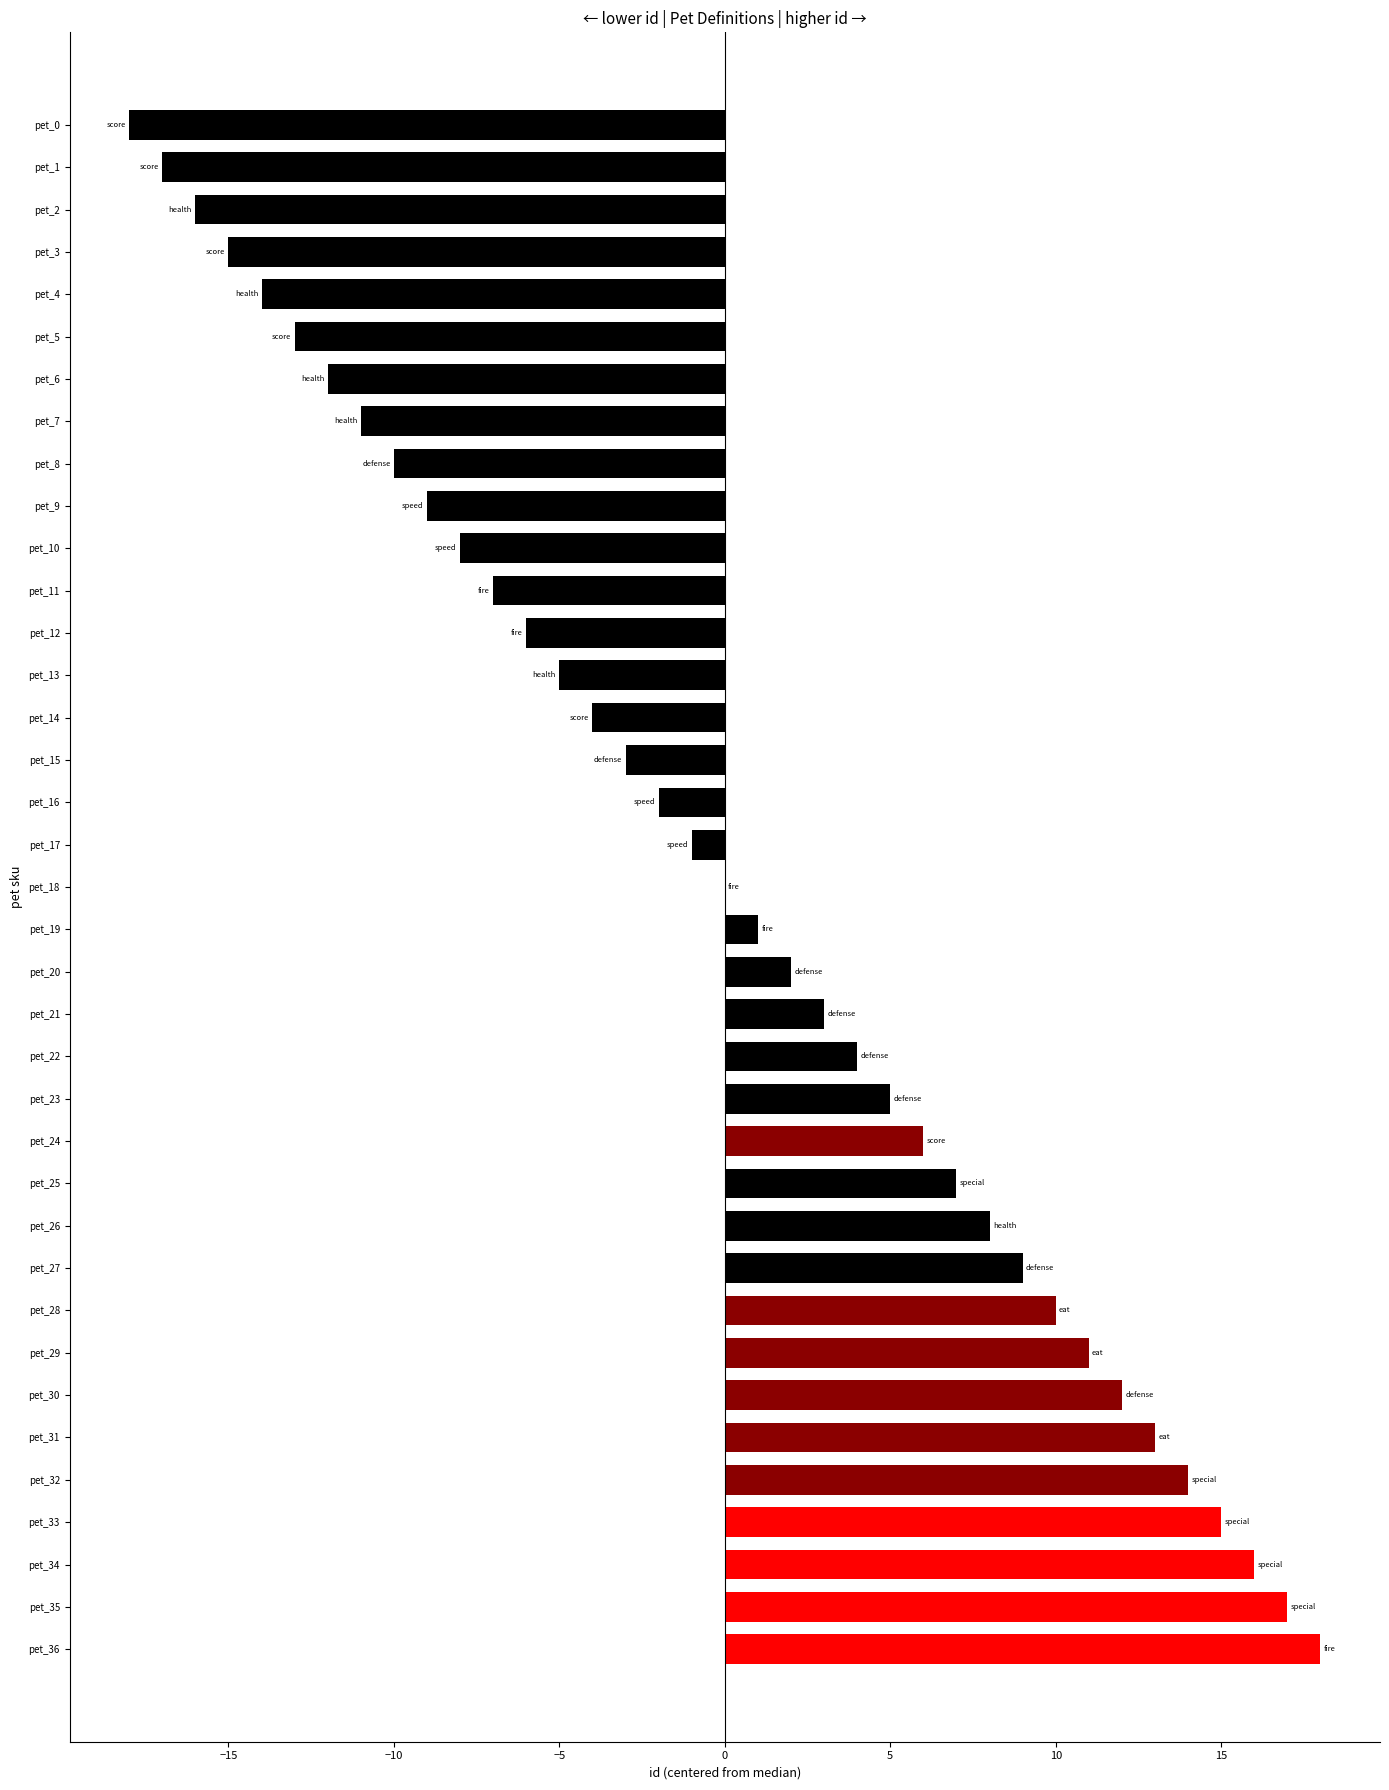

Count the number of categories in the chart.

37